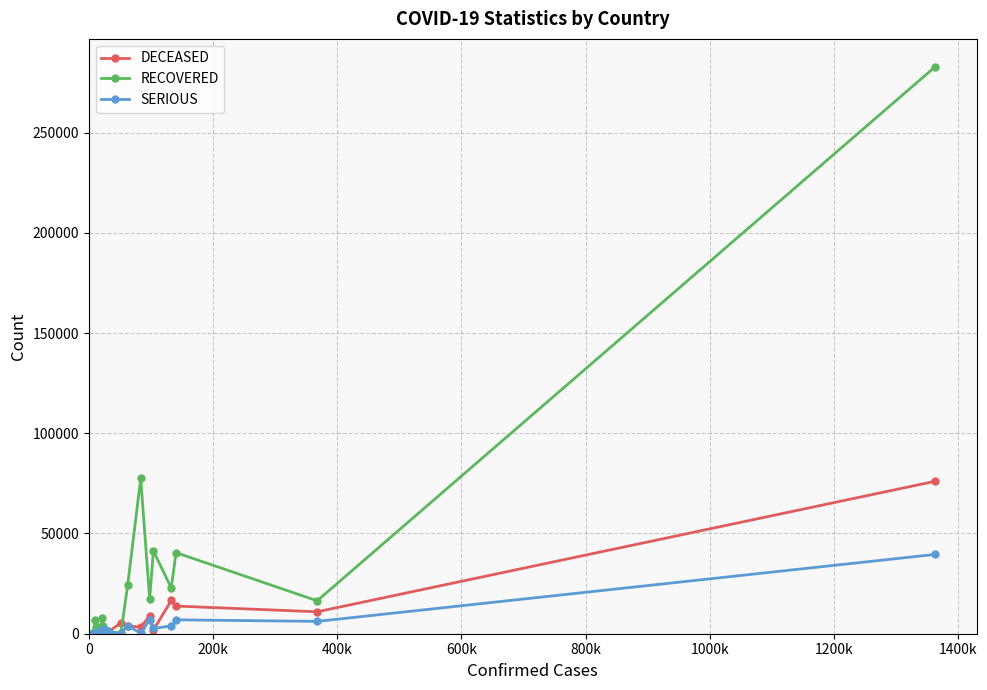

What is the value of the DECEASED point at the 9th from the left?

787